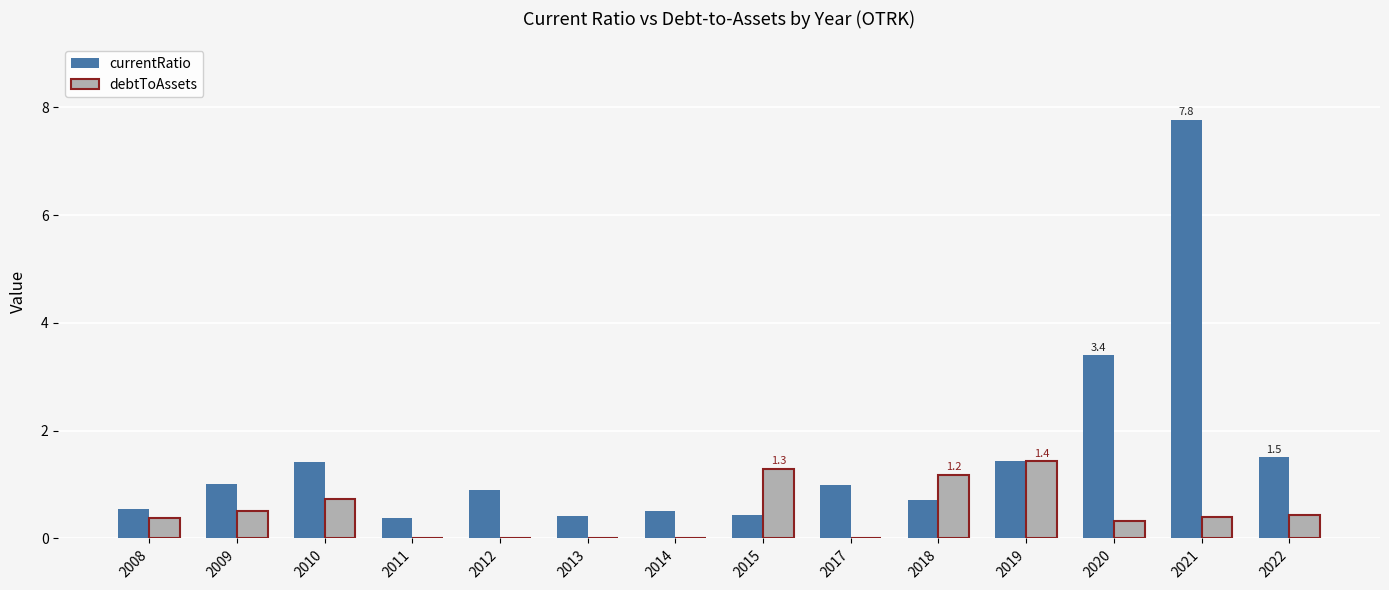

Is the value of debtToAssets at 2013 greater than the value of currentRatio at 2010?

No